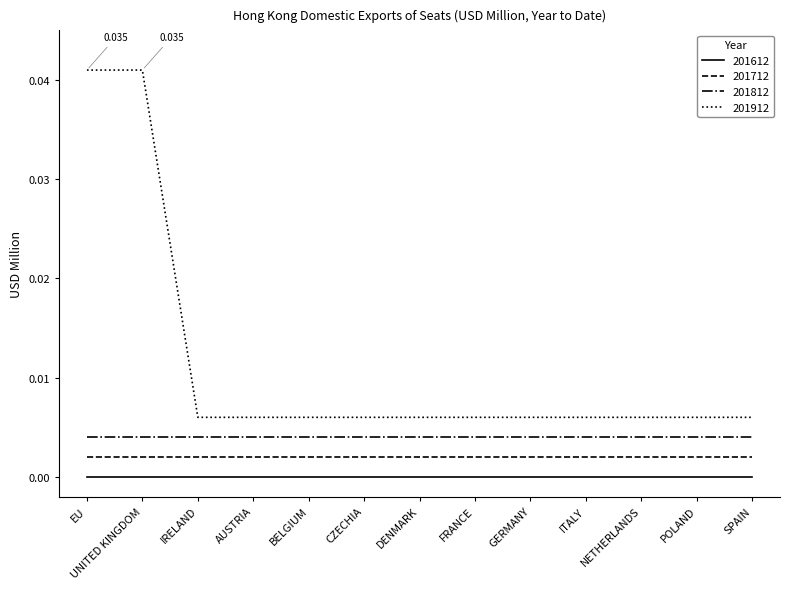

What is the sum of all 201912 values?

0.1